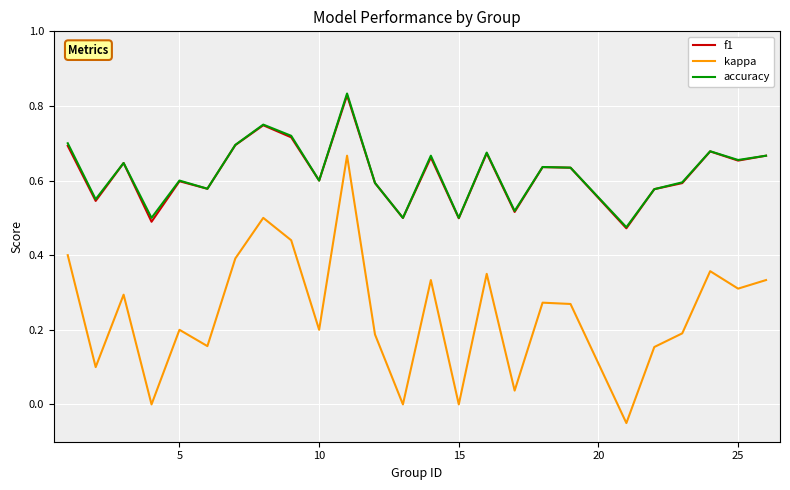

Which series has the largest range (max minus min)?

kappa